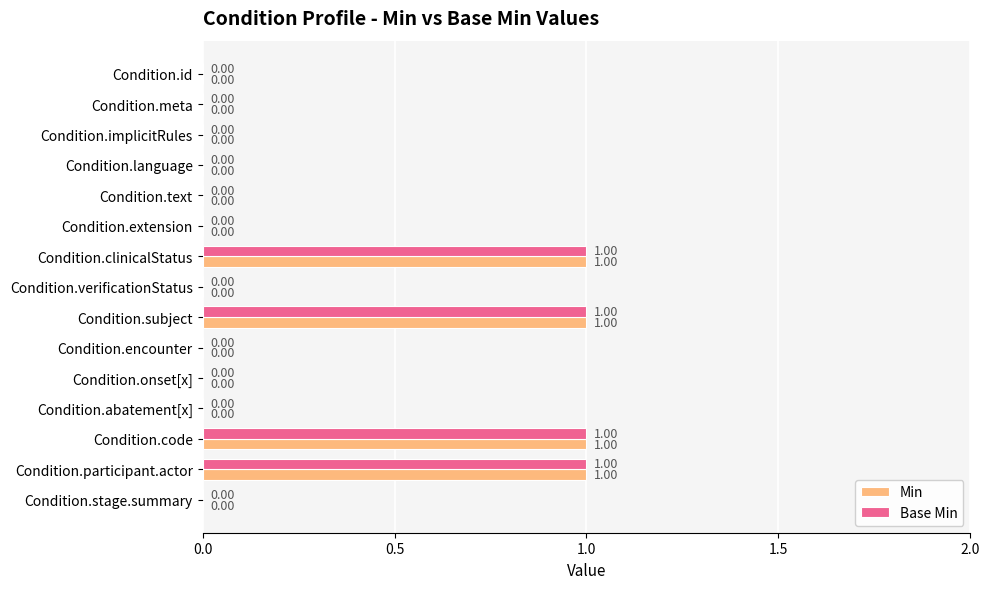

What is the sum of all Base Min values?

4